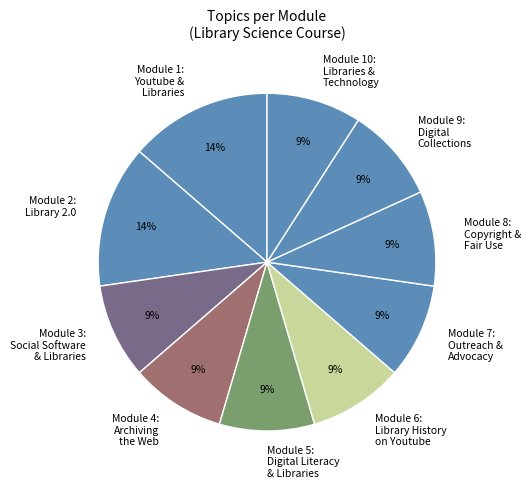

Combined, do Module 9: Digital Collections and Module 5: Digital Literacy & Libraries account for over 50%?

No